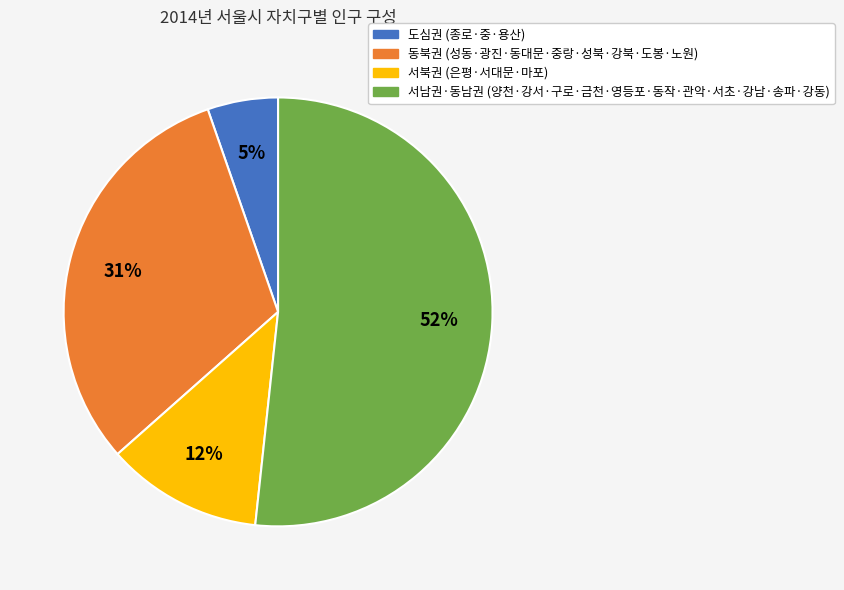

Is there a majority slice in this chart?

Yes